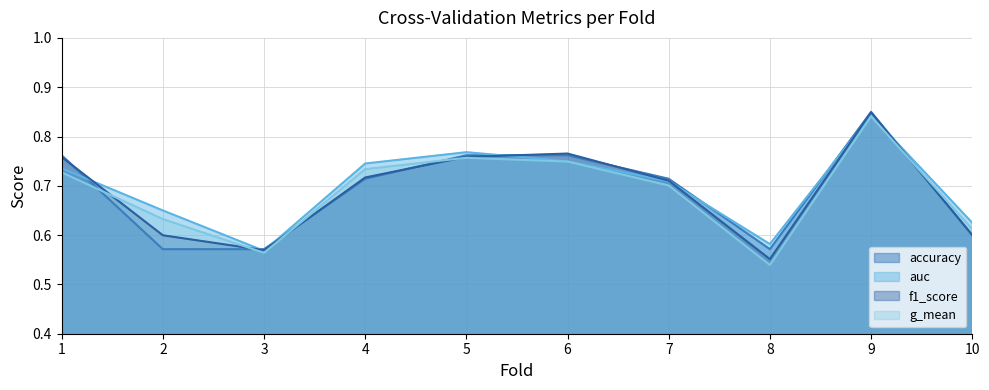

What is the sum of the f1_score values at 9 and 3?

1.4